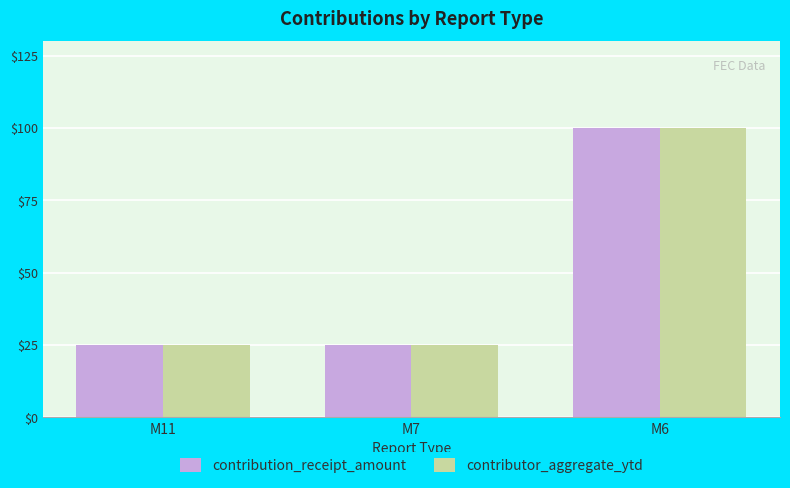

What is the difference between the contributor_aggregate_ytd values at M11 and M6?

75